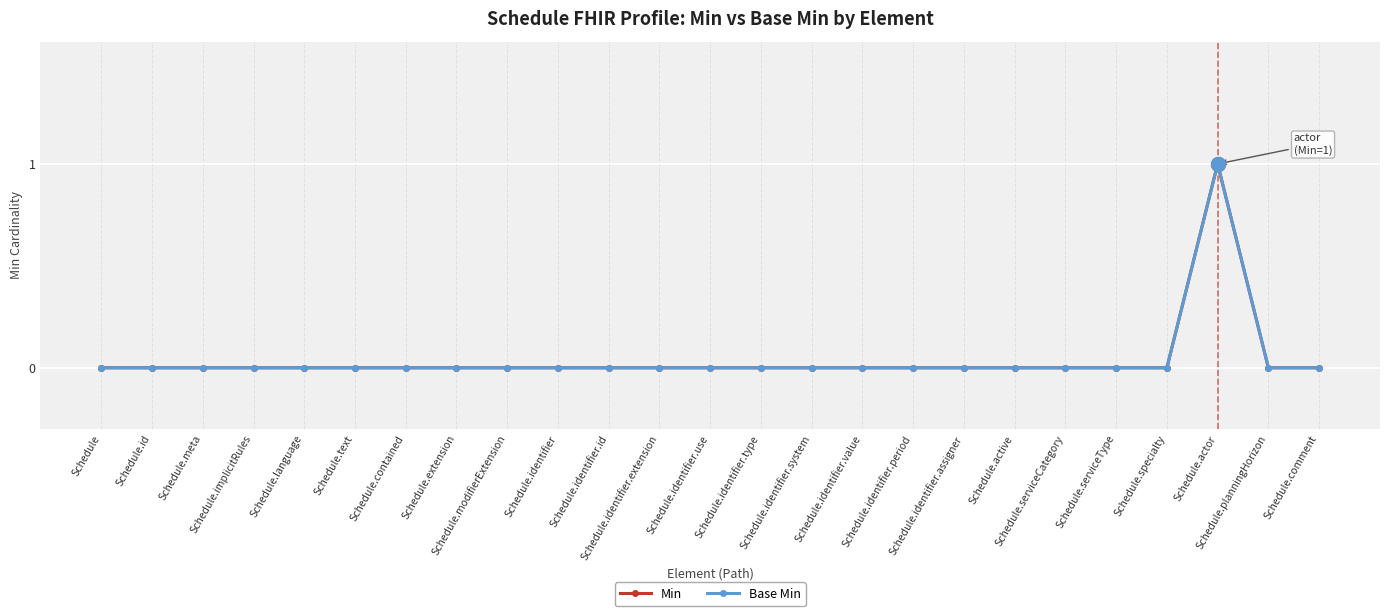

Where is the first local maximum for Min?

Schedule.actor